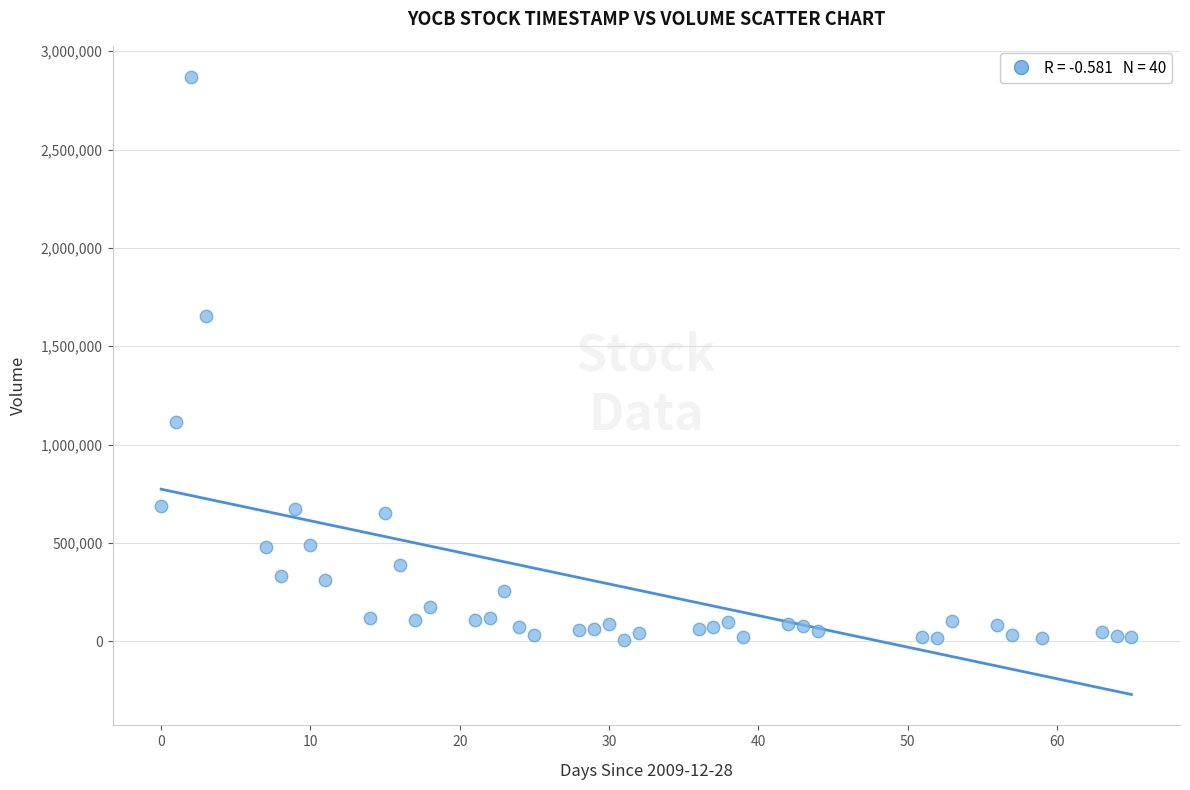

What is the range of Y values (max minus min)?

2862400